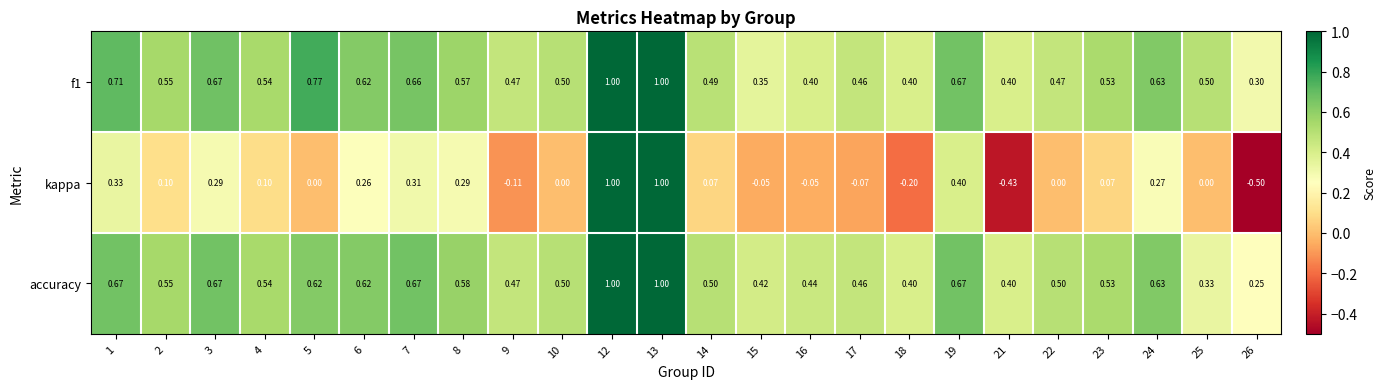

Which series has the largest range (max minus min)?

kappa